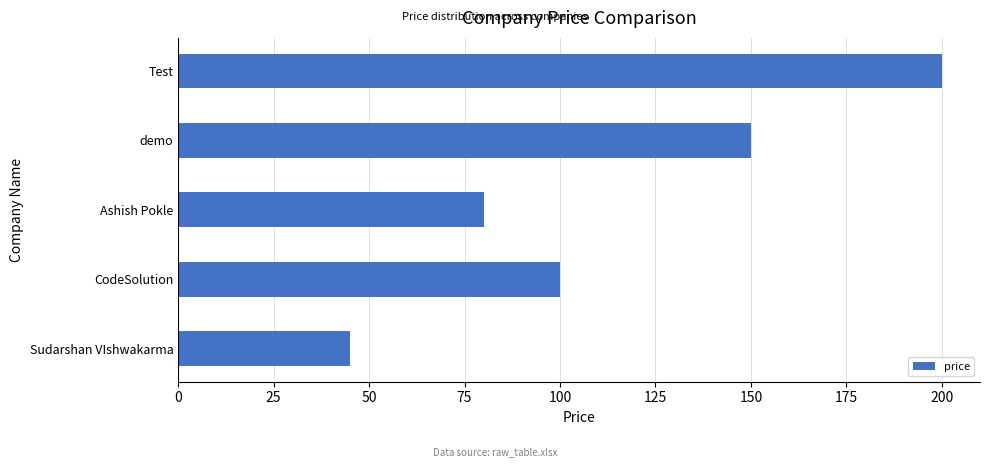

The chart shows a value of 138 at Ashish Pokle. True or false?

False